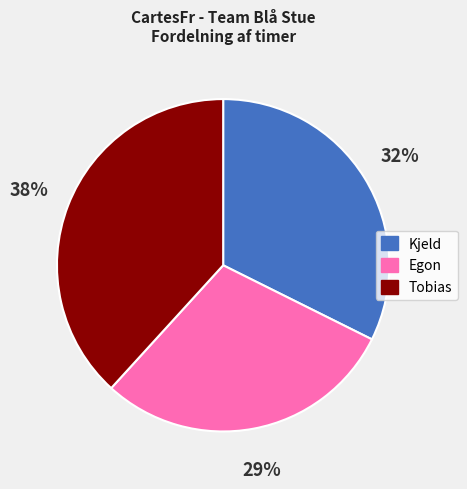

How many segments does this pie chart have?

3